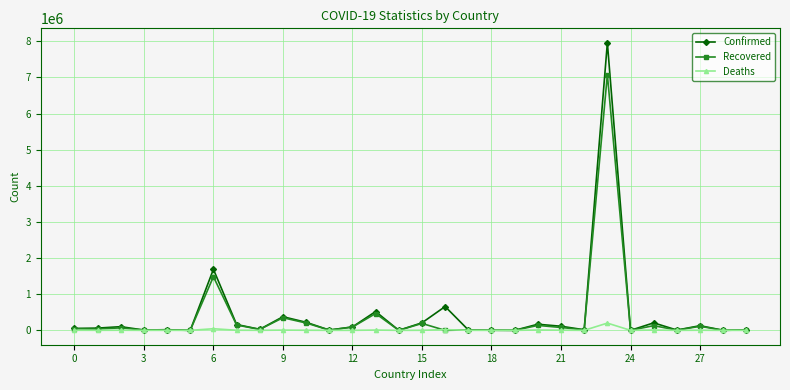

Which series has the largest range (max minus min)?

Confirmed